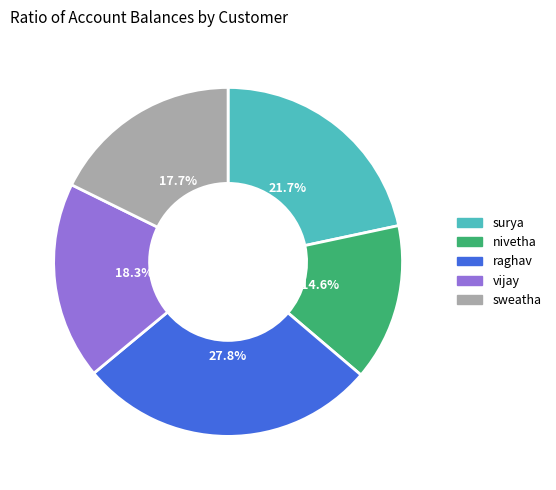

Count the number of slices in the pie.

5